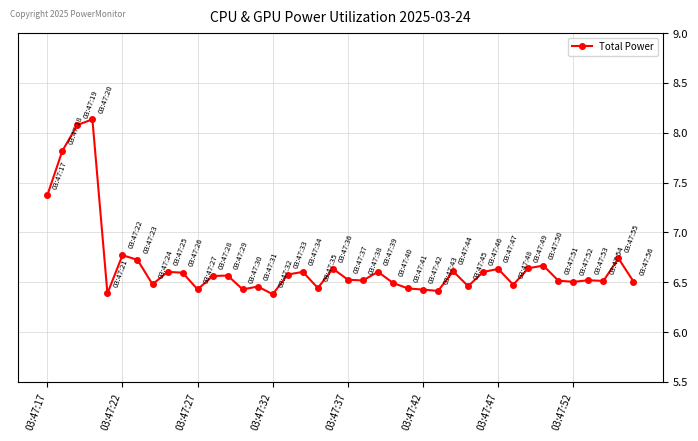

What is the difference between the maximum and minimum values?

1.8